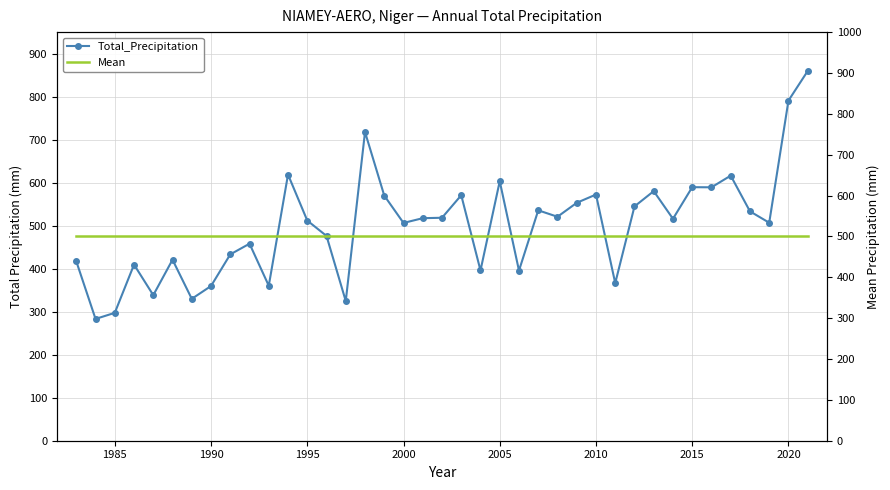

The value of Mean at 2025 is 155.7. True or false?

False